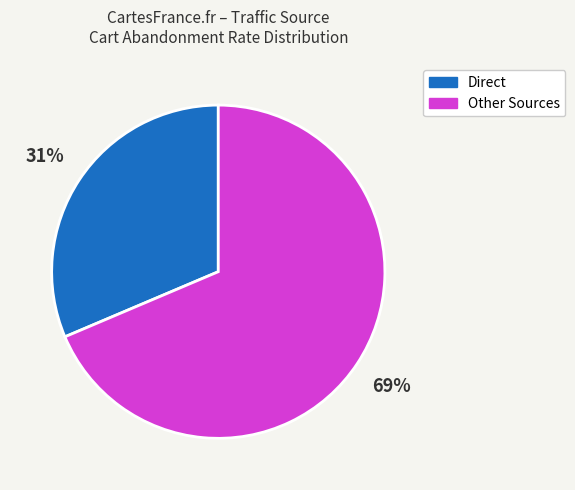

Is there any slice that represents more than half of the pie?

Yes